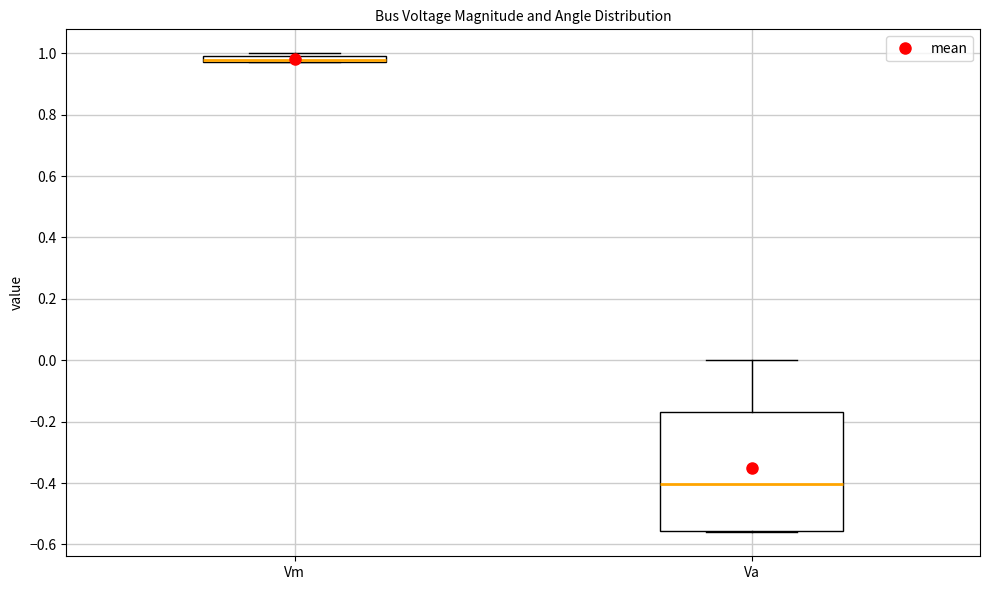

Which box is the tallest, from its lower edge to its upper edge?

Va